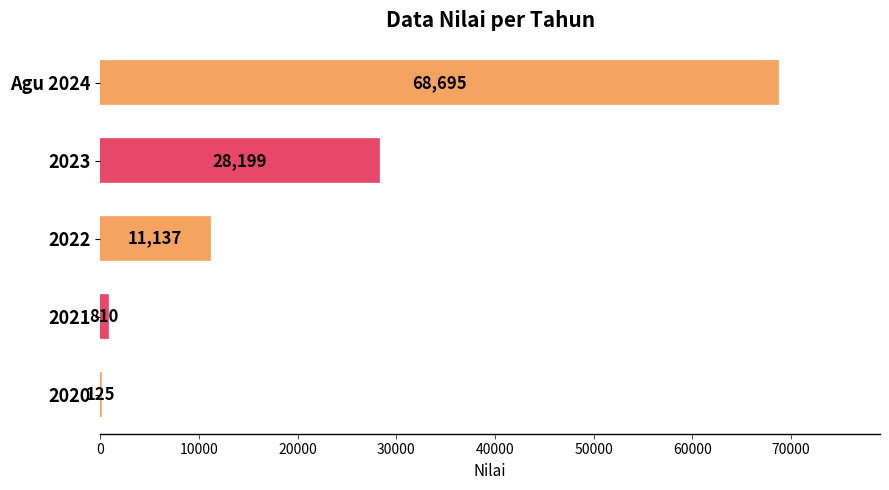

True or false: the data shows 4748 at 2022.

False